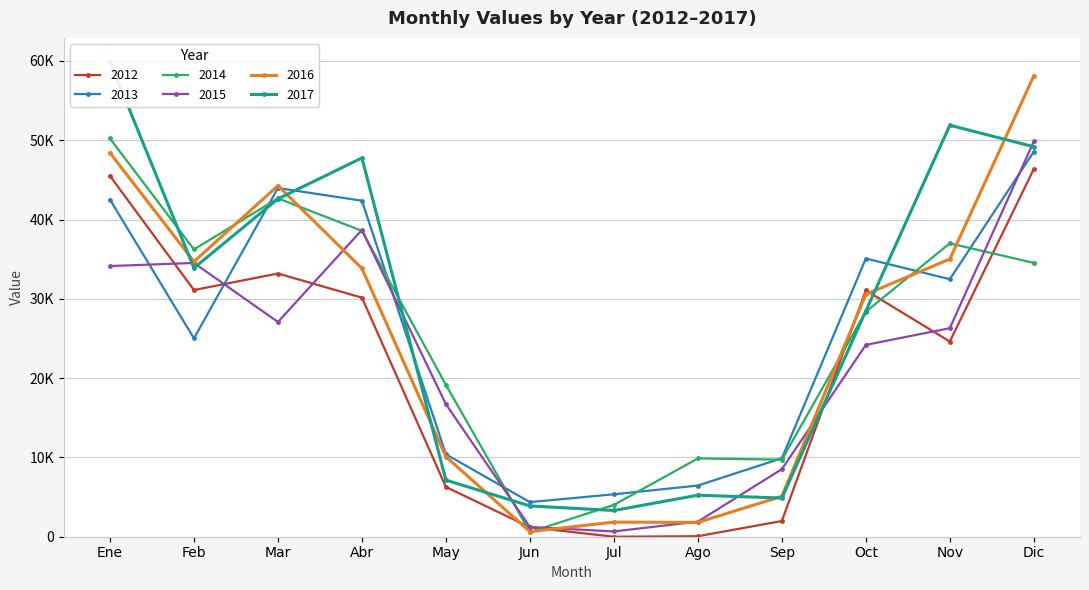

At which category does the chart reach its peak across all series?

Ene